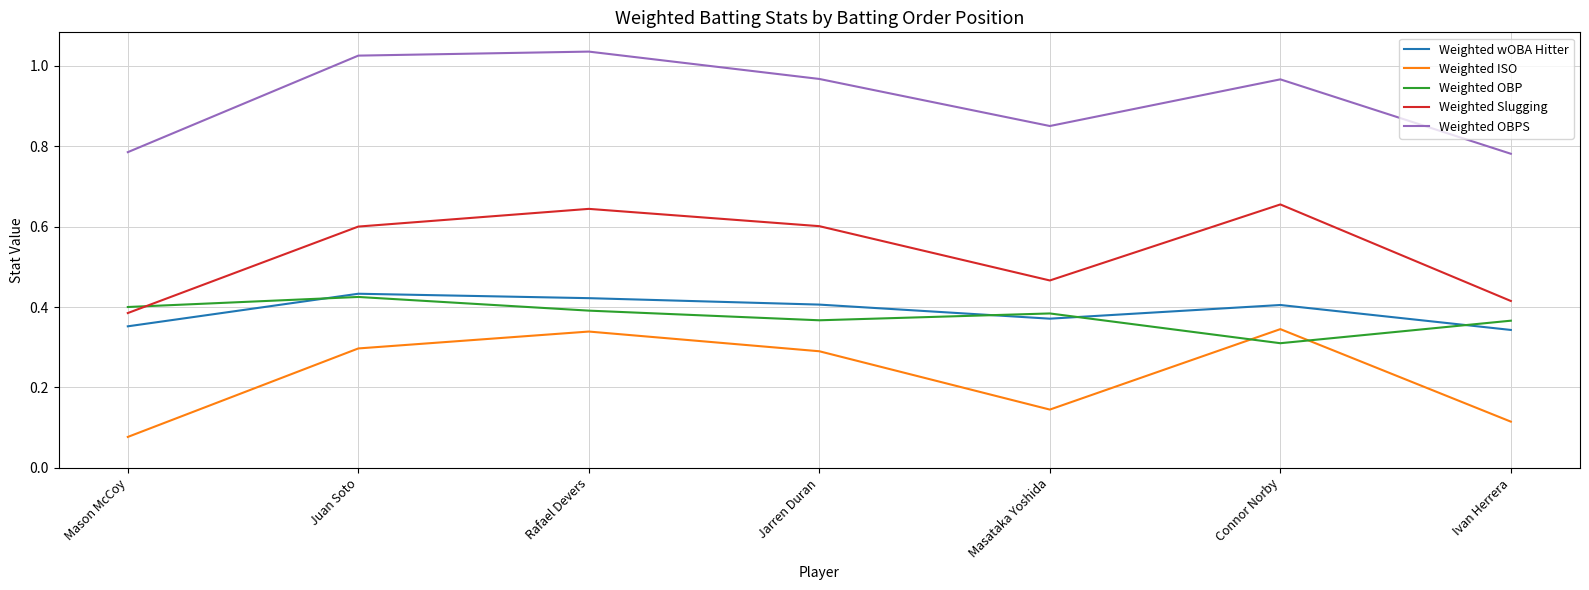

What position from the left is Mason McCoy?

1